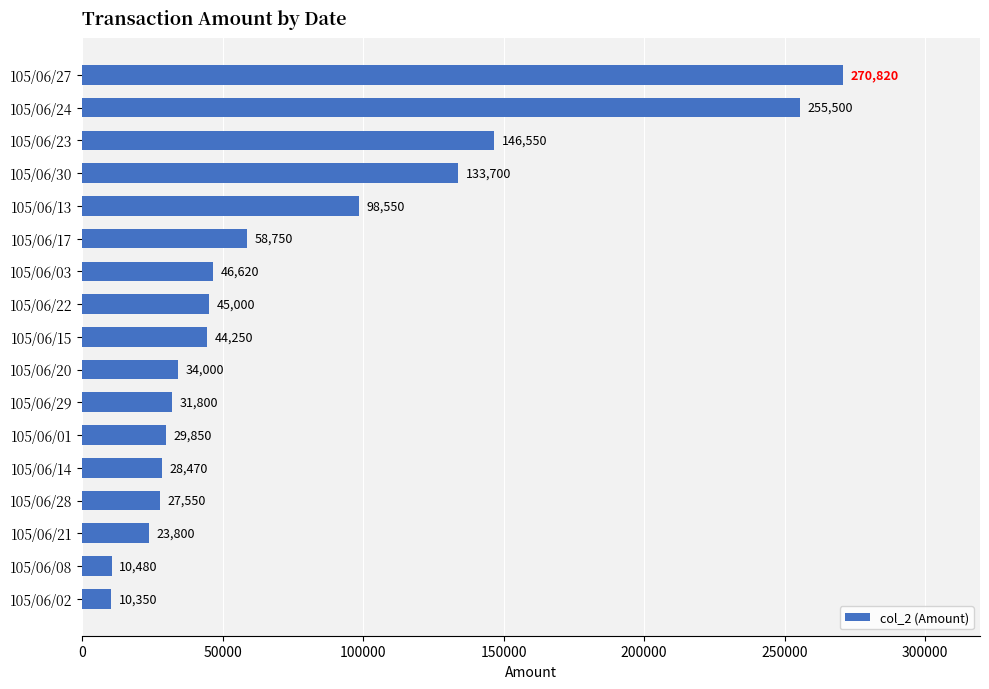

Count the number of data series in this chart.

1